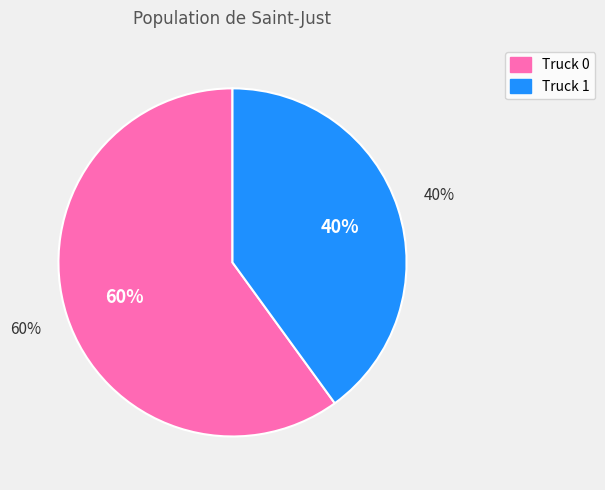

How many segments does this pie chart have?

2